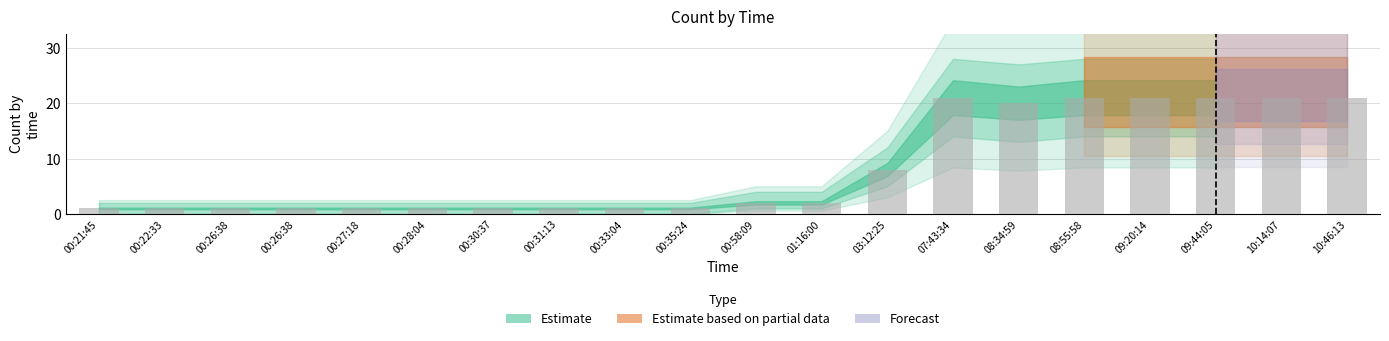

Rank the categories by value from lowest to highest.

00:21:45, 00:22:33, 00:26:38, 00:26:38, 00:27:18, 00:28:04, 00:30:37, 00:31:13, 00:33:04, 00:35:24, 00:58:09, 01:16:00, 03:12:25, 08:34:59, 07:43:34, 08:55:58, 09:20:14, 09:44:05, 10:14:07, 10:46:13